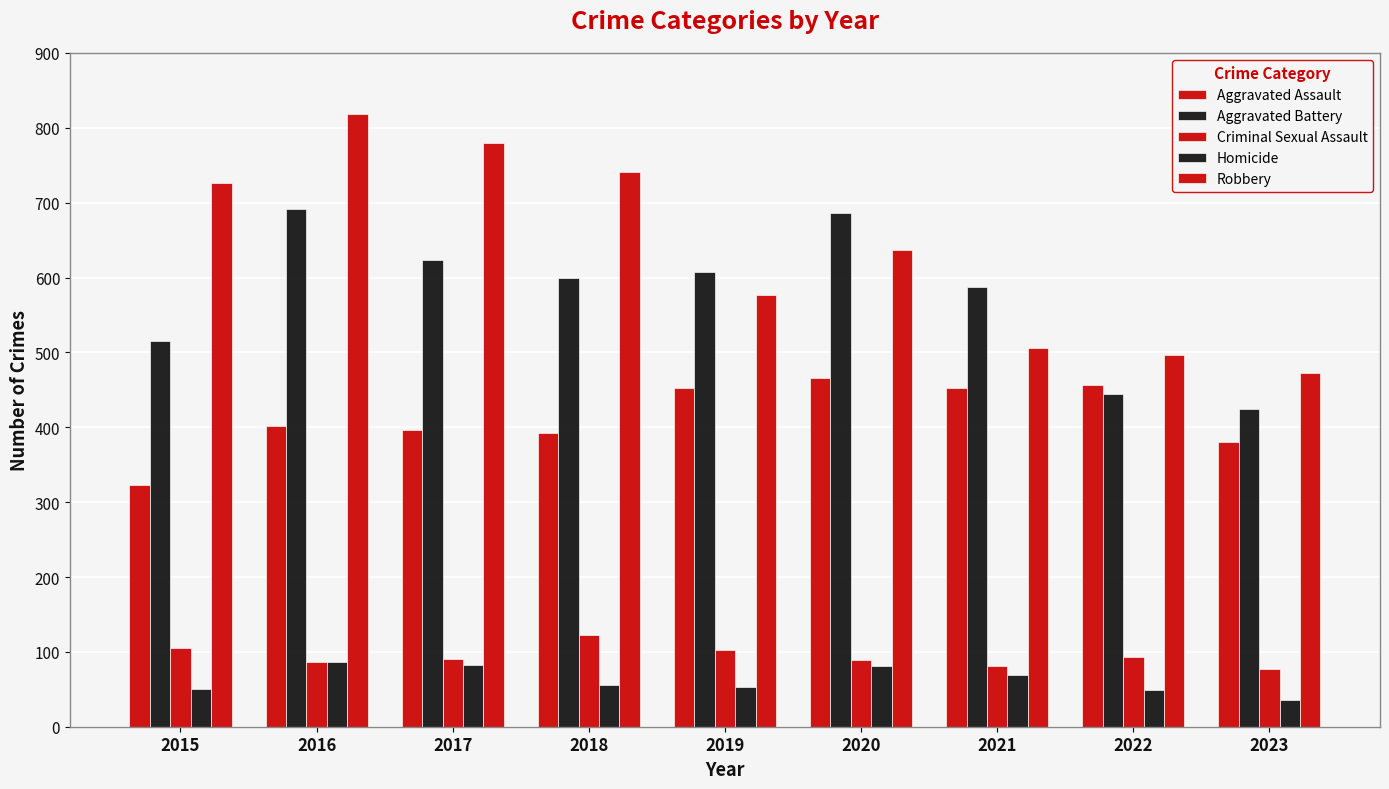

How many data points in Aggravated Battery are less than 600?

4